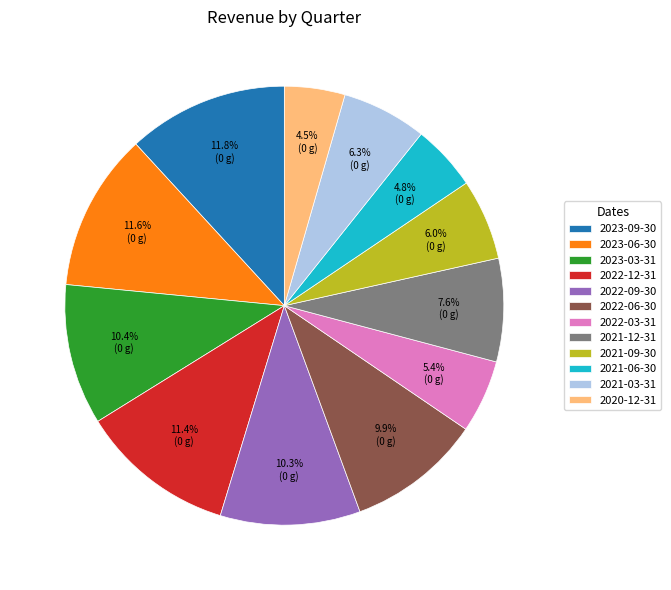

Is there a majority slice in this chart?

No